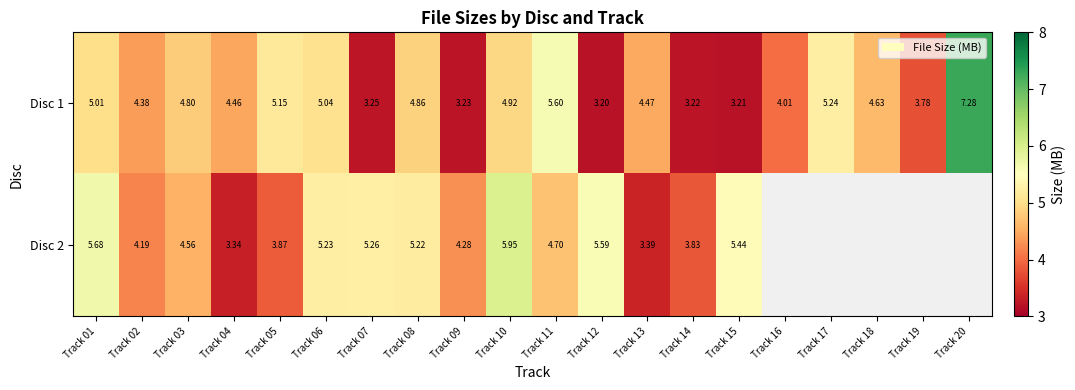

How many data points in Disc 1 are less than 4?

6